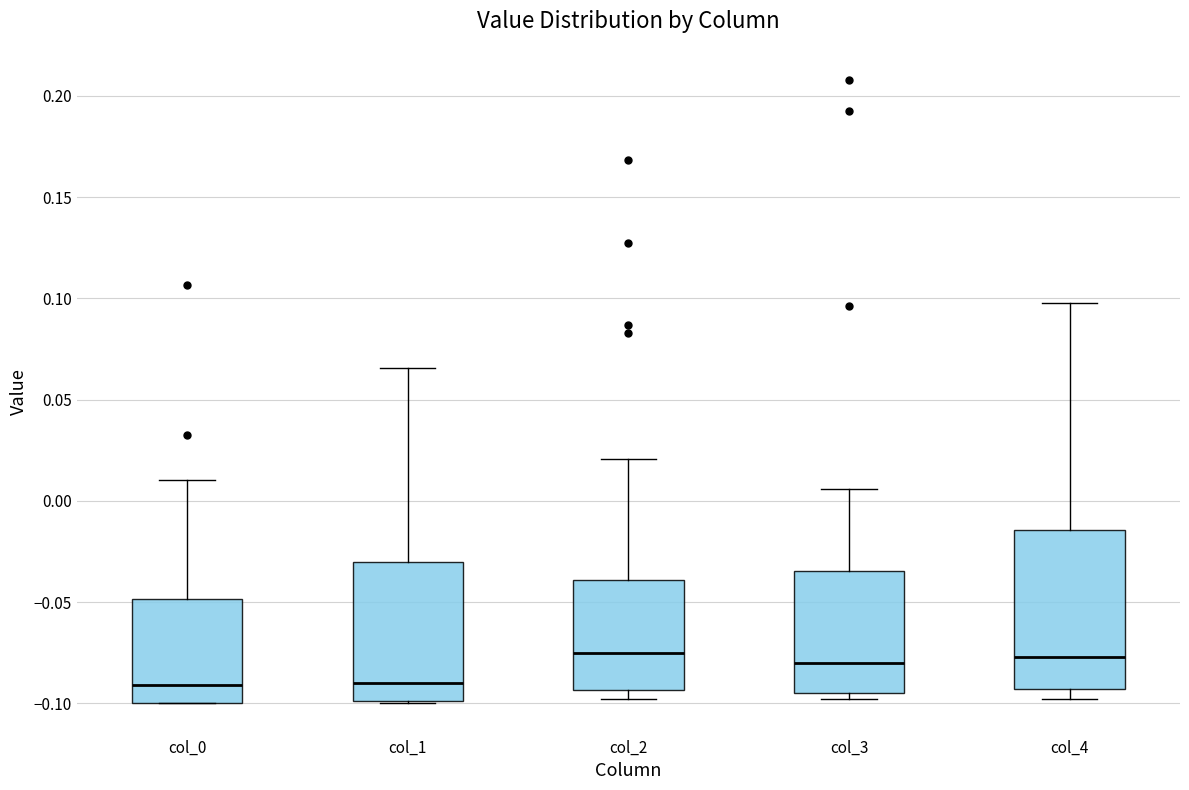

Reading left to right, transcribe this box plot: for each box, give where its median line is, the range the box spans, and where its two whiskers end, as read against the y-axis. The values are not printed on the chart, so give them approximately, as read against the axis.

col_0: median -0.090, box -0.100 to -0.050, whiskers -0.100 to 0.010
col_1: median -0.090, box -0.100 to -0.030, whiskers -0.100 to 0.065
col_2: median -0.075, box -0.095 to -0.040, whiskers -0.100 to 0.020
col_3: median -0.080, box -0.095 to -0.035, whiskers -0.100 to 0.005
col_4: median -0.075, box -0.095 to -0.015, whiskers -0.100 to 0.100